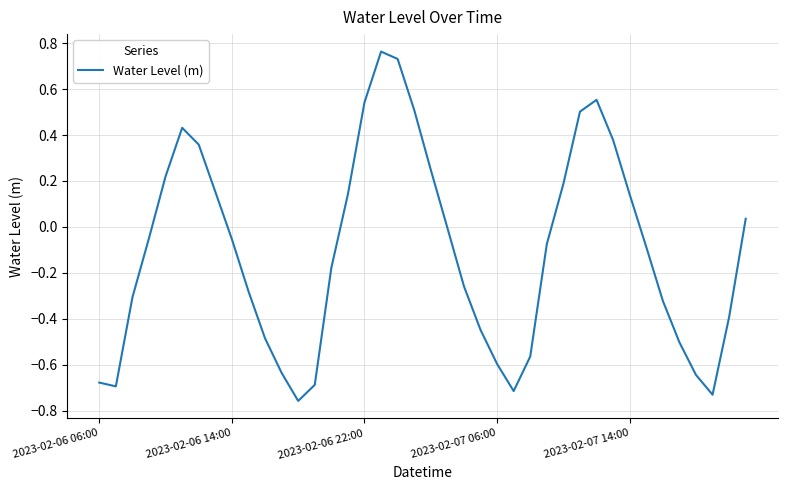

Count the number of categories in the chart.

40